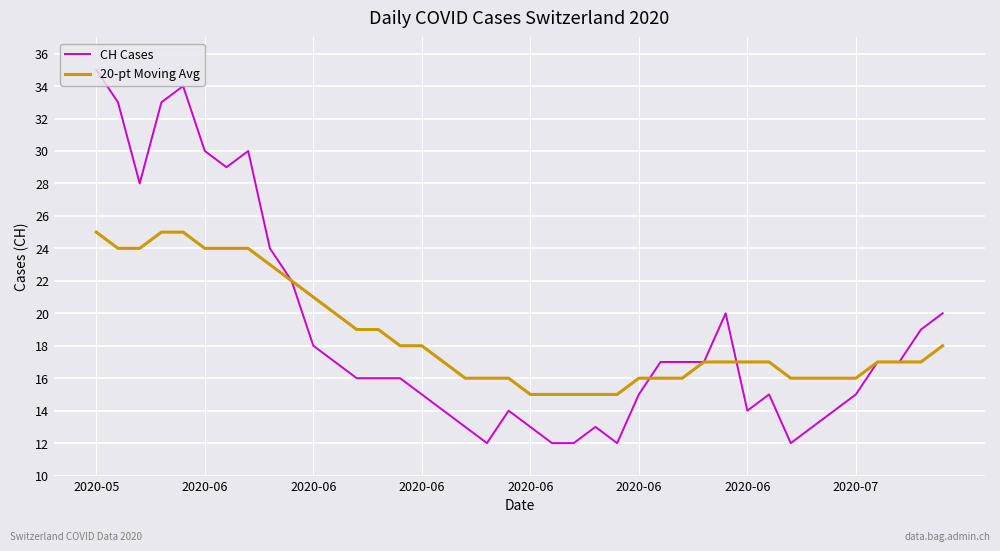

What is the greatest value displayed?

35